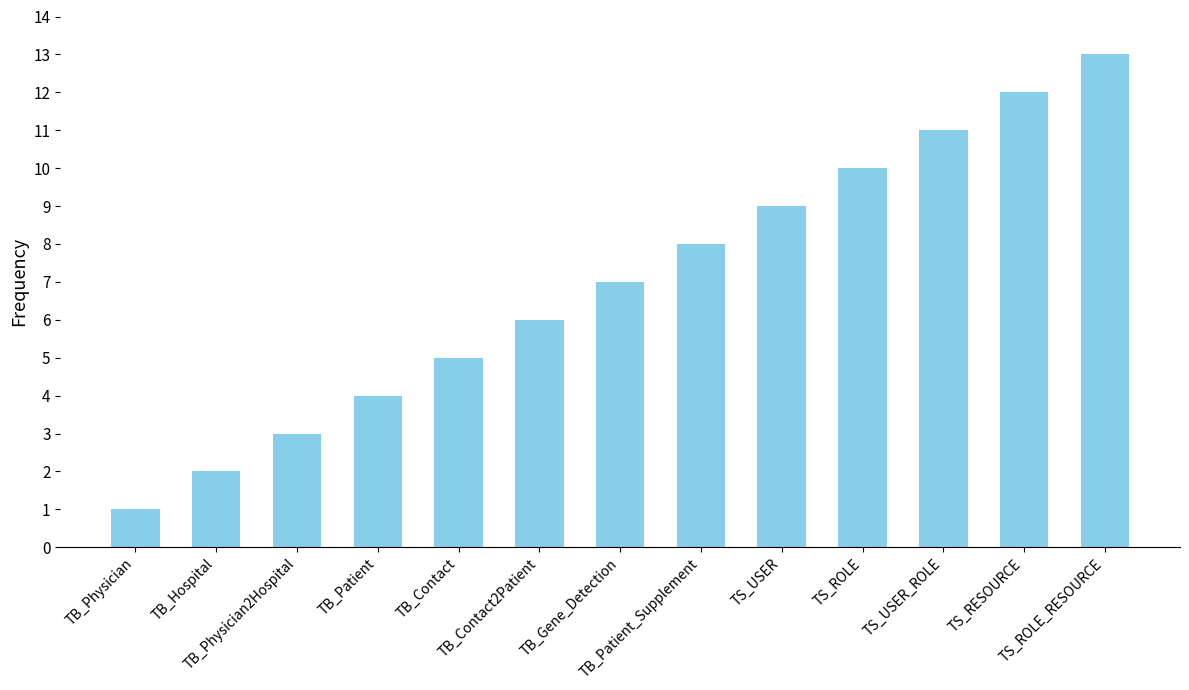

What is the label of the 3rd bar from the left?

TB_Physician2Hospital